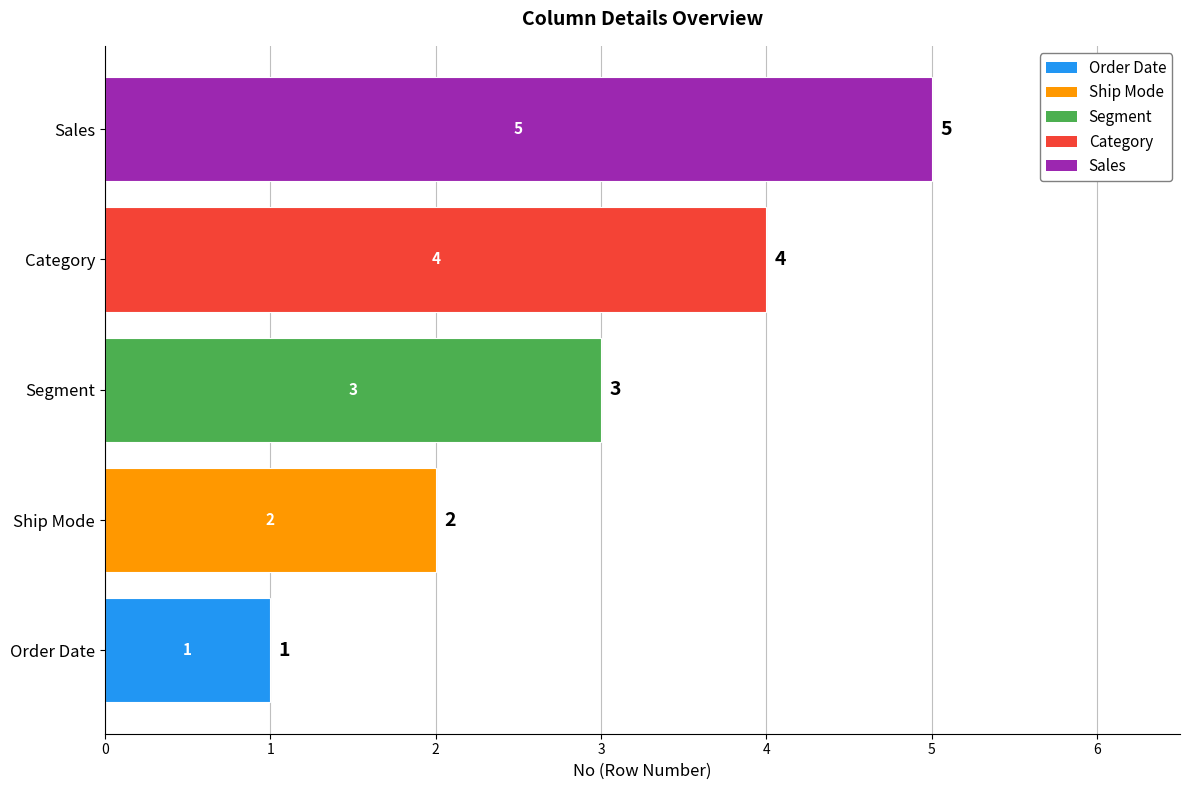

What value does the data have at Sales?

5